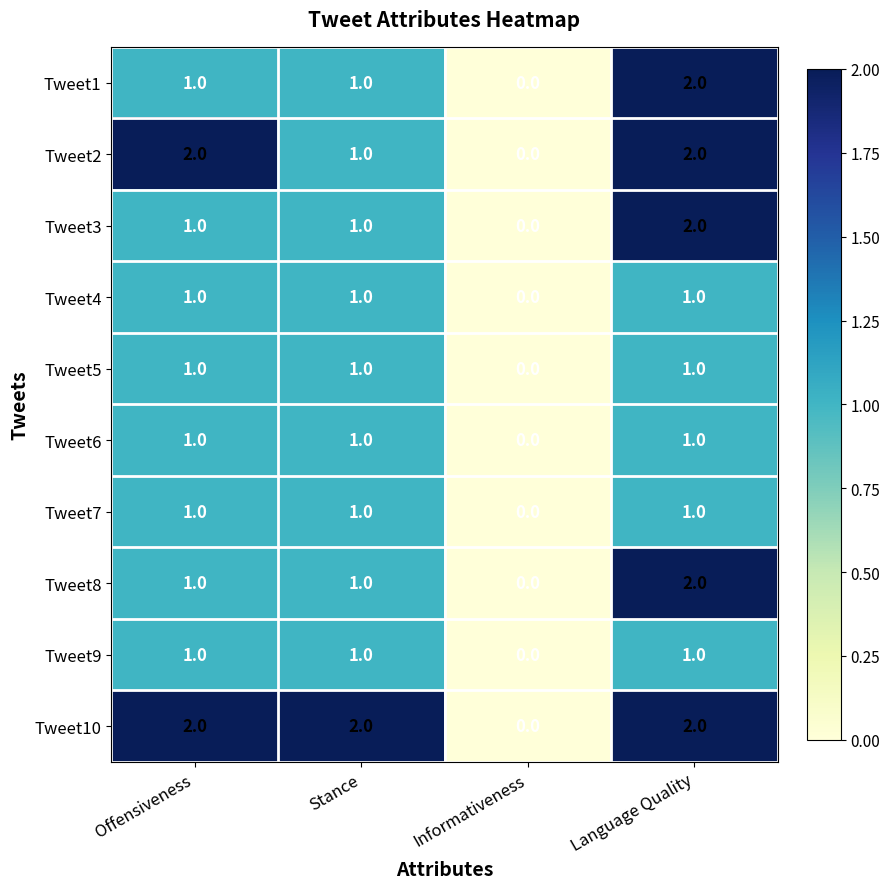

How many positive values does the Tweet4 series have?

3